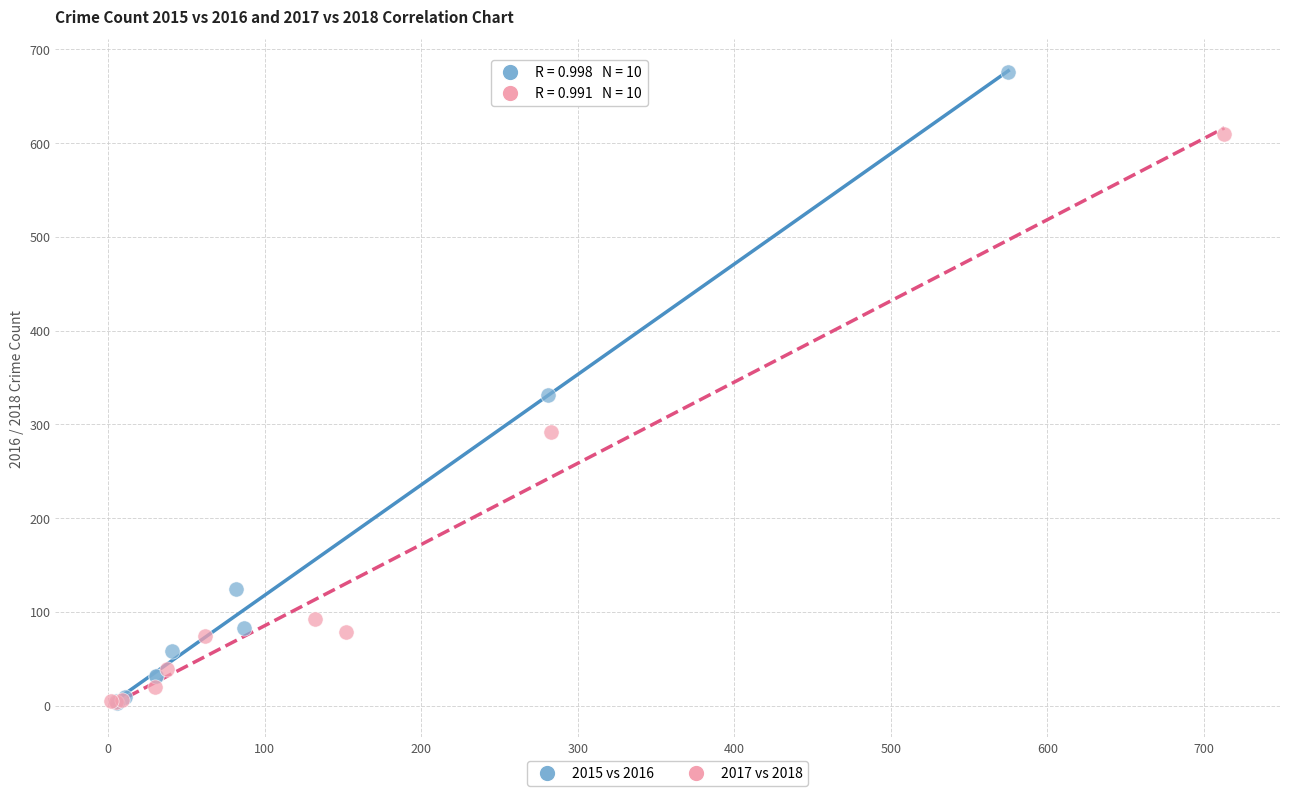

Which series contains the highest Y value?

2015 vs 2016